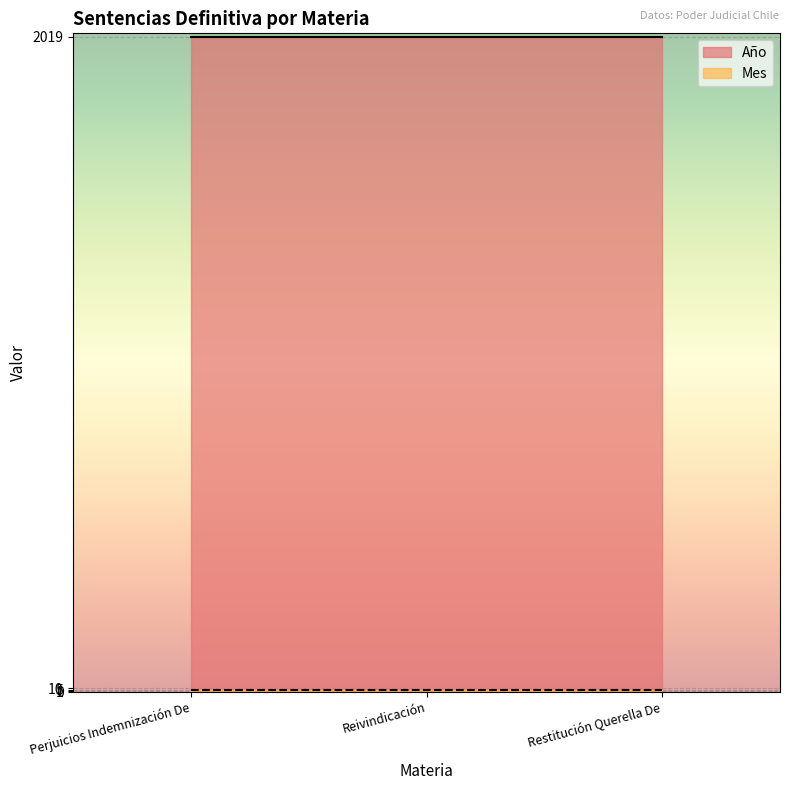

Which category has the highest value in the Año series?

Perjuicios Indemnización De